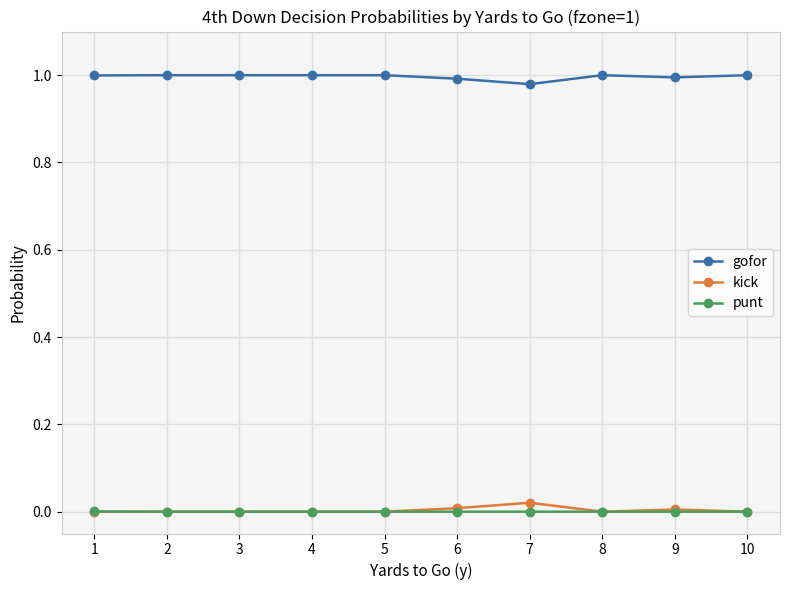

Is it true that gofor equals 1.0 at 5?

True